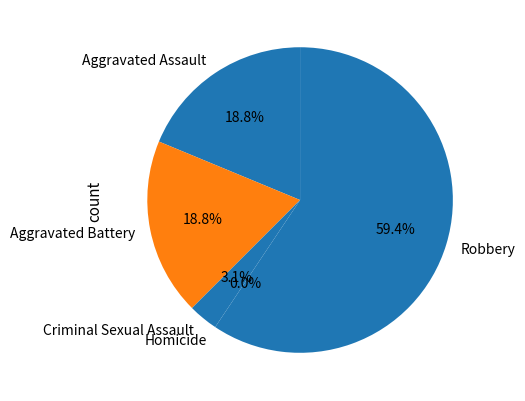

How much of the chart is everything except Criminal Sexual Assault?

96.9%